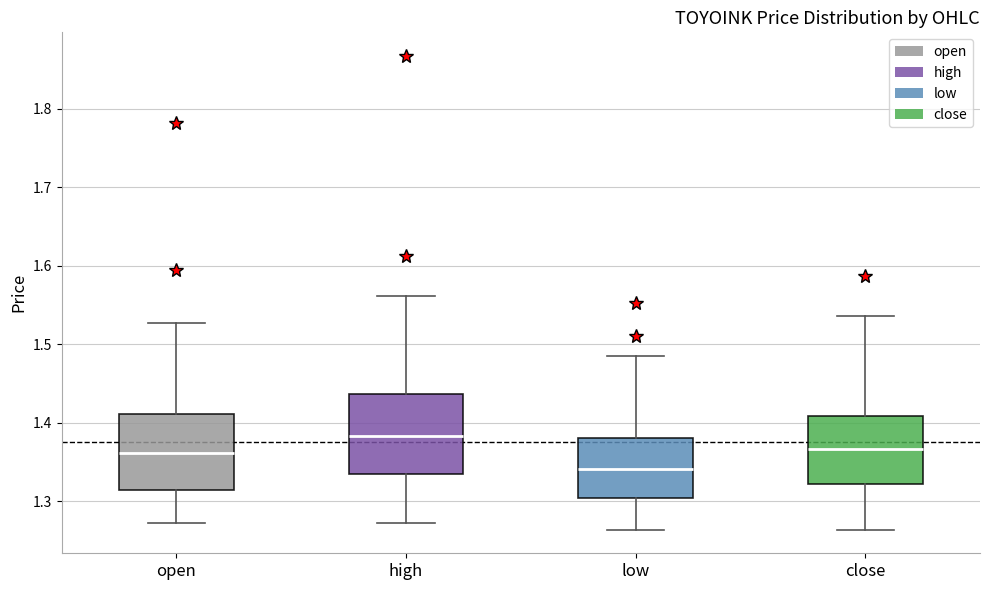

Reading left to right, transcribe this box plot: for each box, give where its median line is, the range the box spans, and where its two whiskers end, as read against the y-axis. The values are not printed on the chart, so give them approximately, as read against the axis.

open: median 1.36, box 1.32 to 1.41, whiskers 1.27 to 1.53
high: median 1.38, box 1.33 to 1.44, whiskers 1.27 to 1.56
low: median 1.34, box 1.30 to 1.38, whiskers 1.26 to 1.49
close: median 1.37, box 1.32 to 1.41, whiskers 1.26 to 1.54